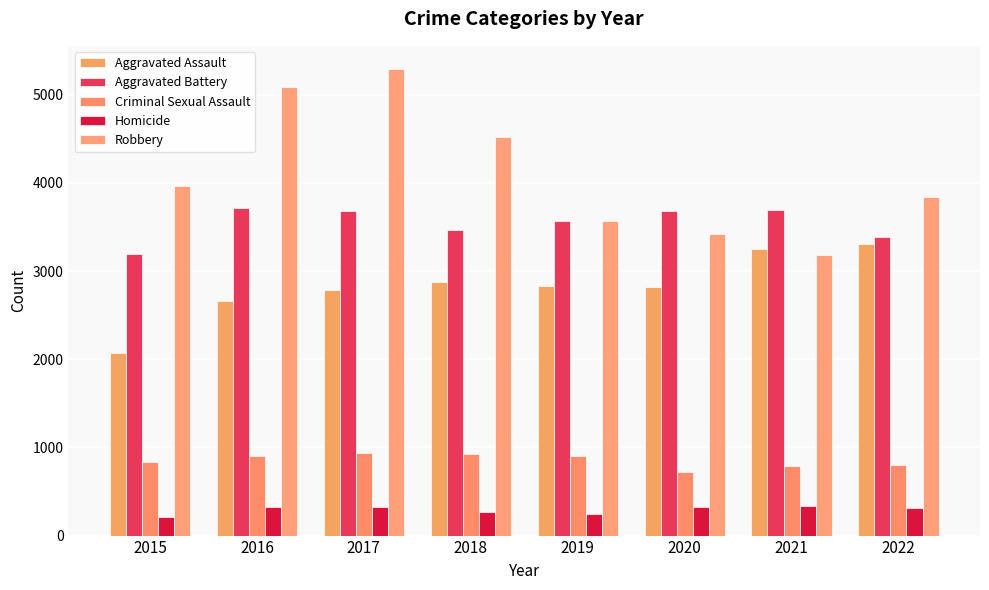

Between 2016 and 2020, which series saw the biggest shift?

Robbery